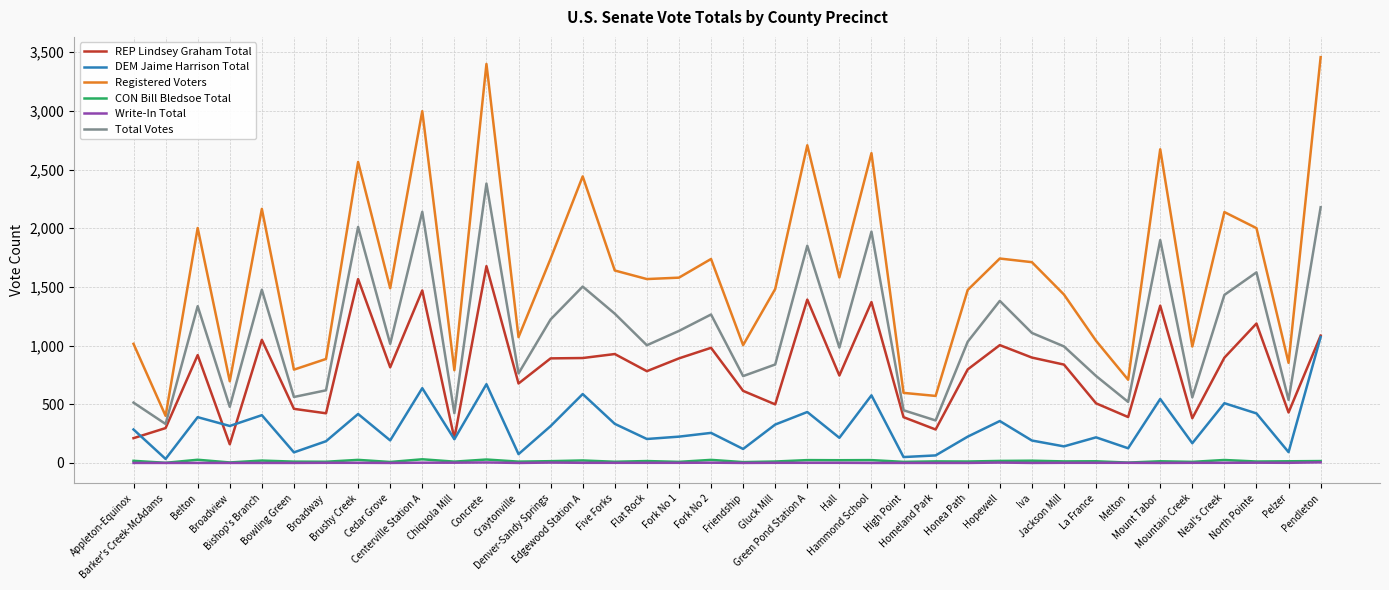

True or false: REP Lindsey Graham Total and CON Bill Bledsoe Total intersect in this chart.

False